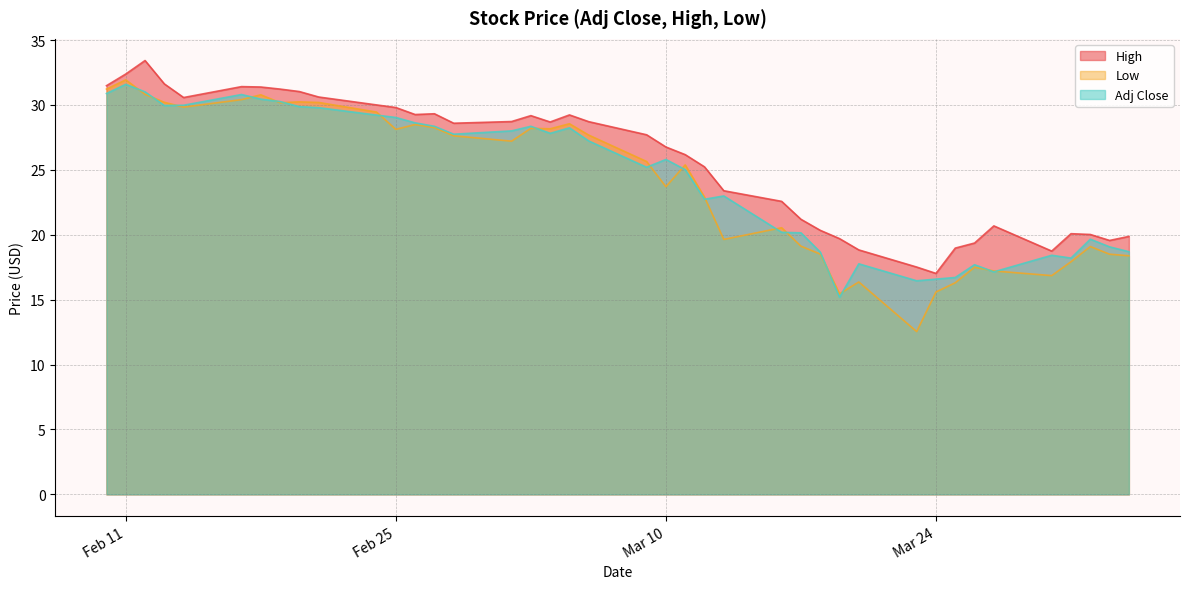

At which label does Low first exceed 27?

2020-02-10